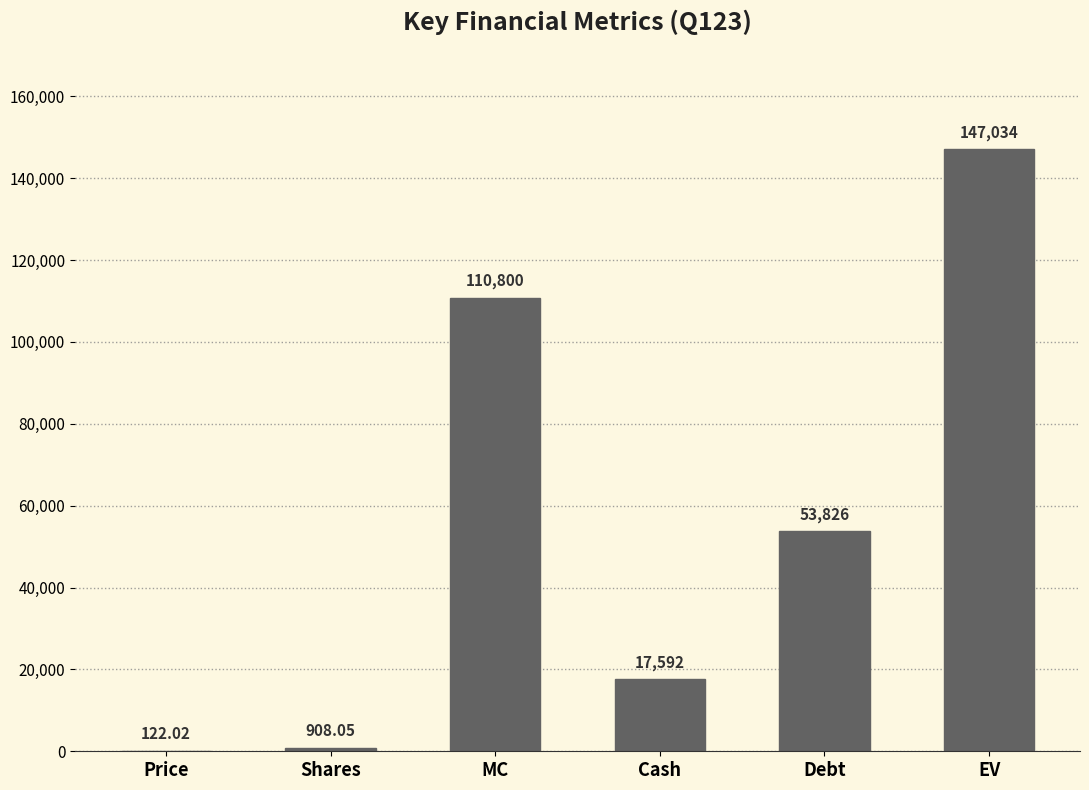

How many categories are shown in the chart?

6